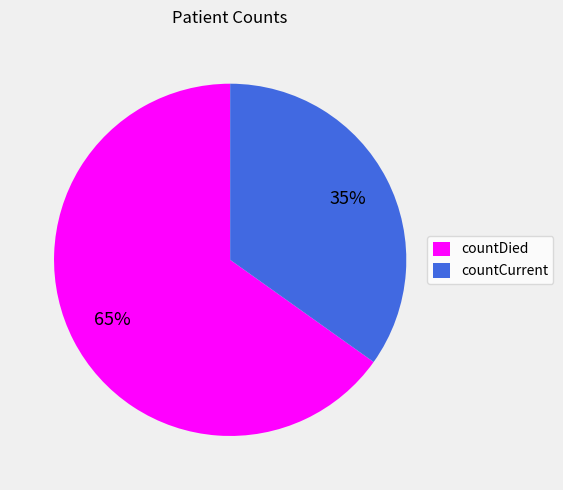

Is it true that countDied is 77% of the pie?

False